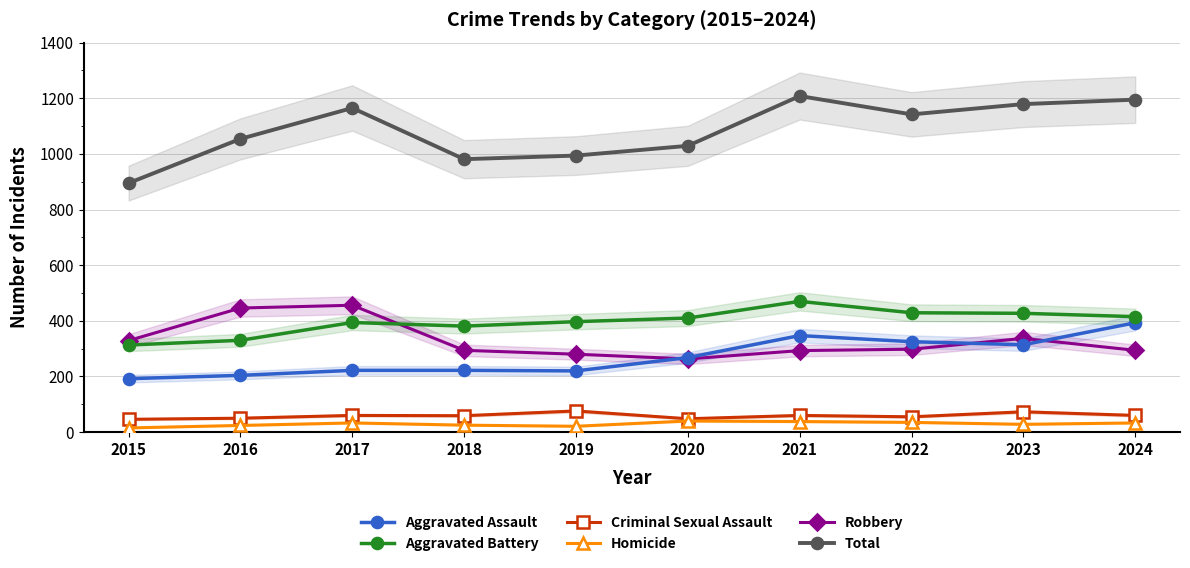

At which category does Total reach its first local valley?

2018